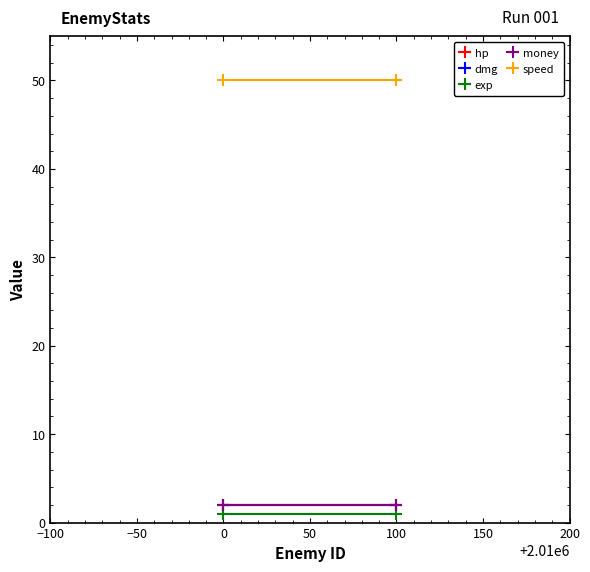

What is the sum of the dmg values at 100 and 0?

4